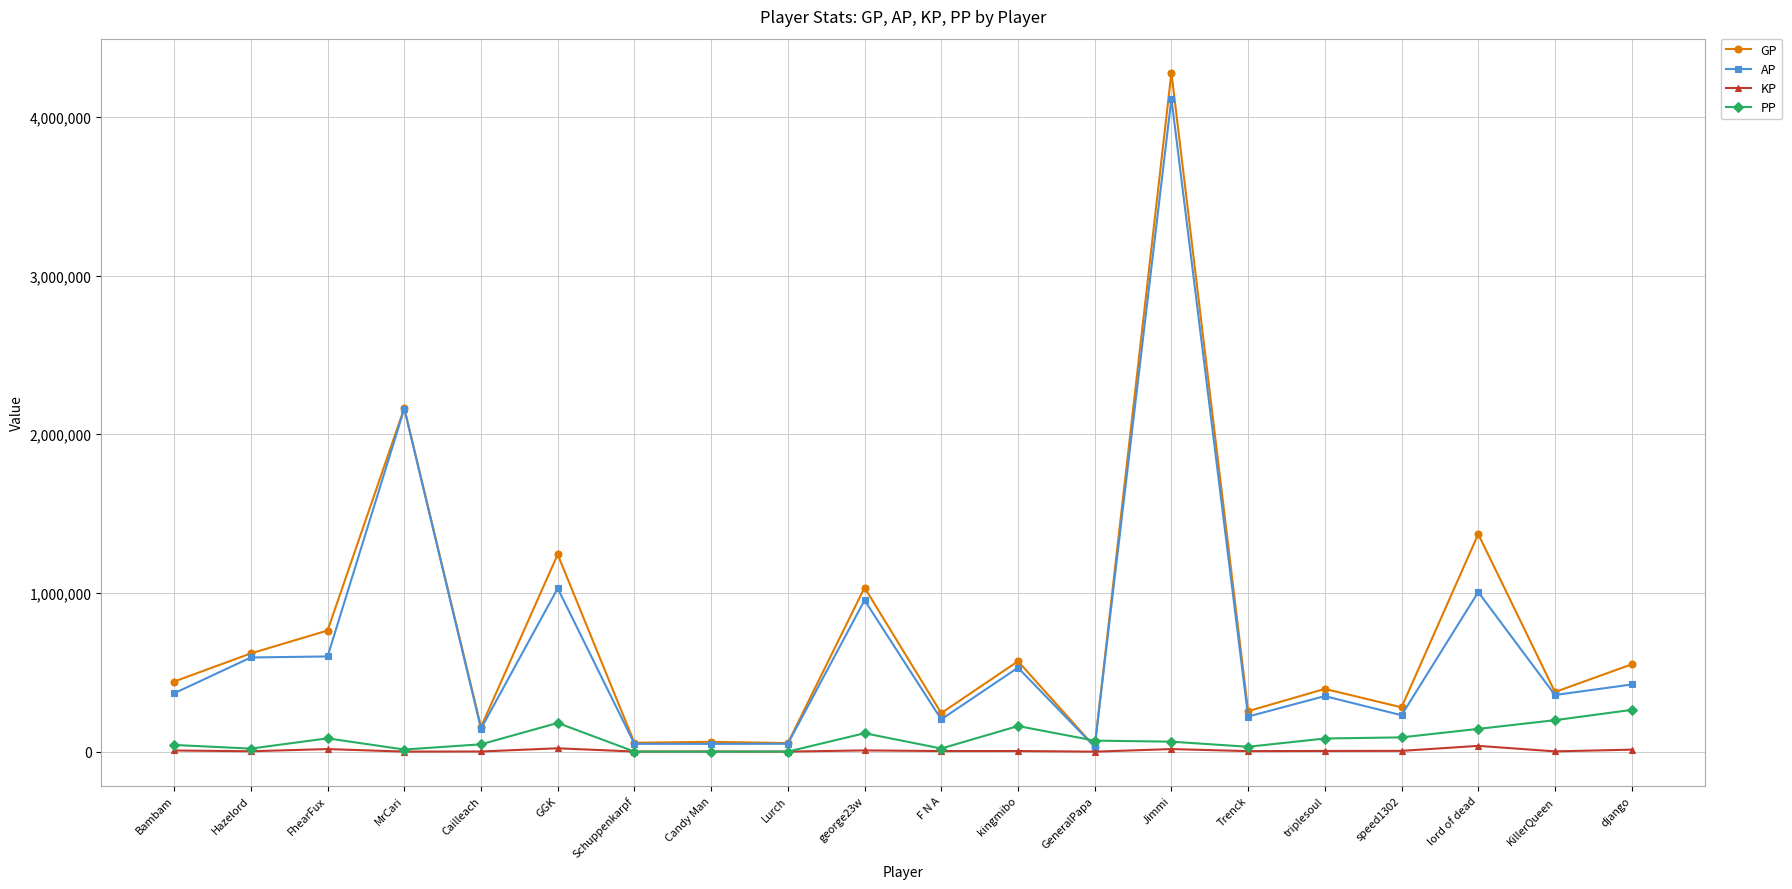

Between GeneralPapa and Trenck, which series saw the biggest shift?

GP